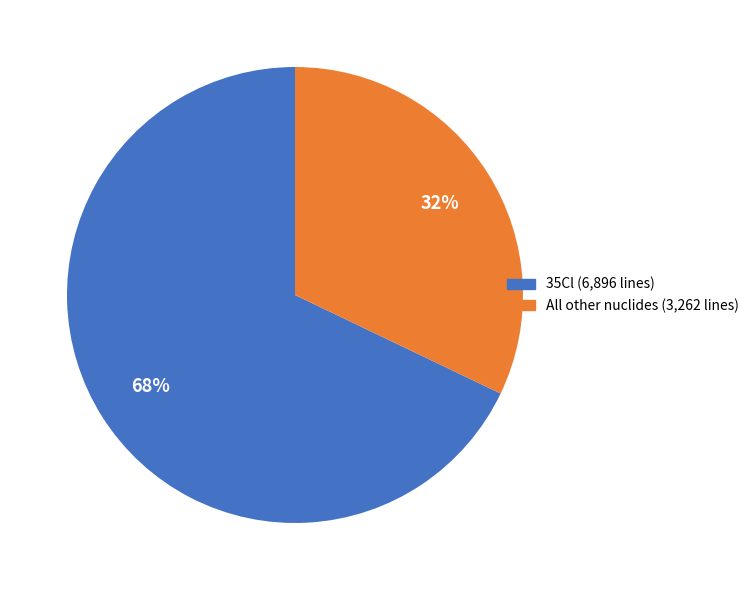

To the nearest percent, what is the average slice percentage?

50%